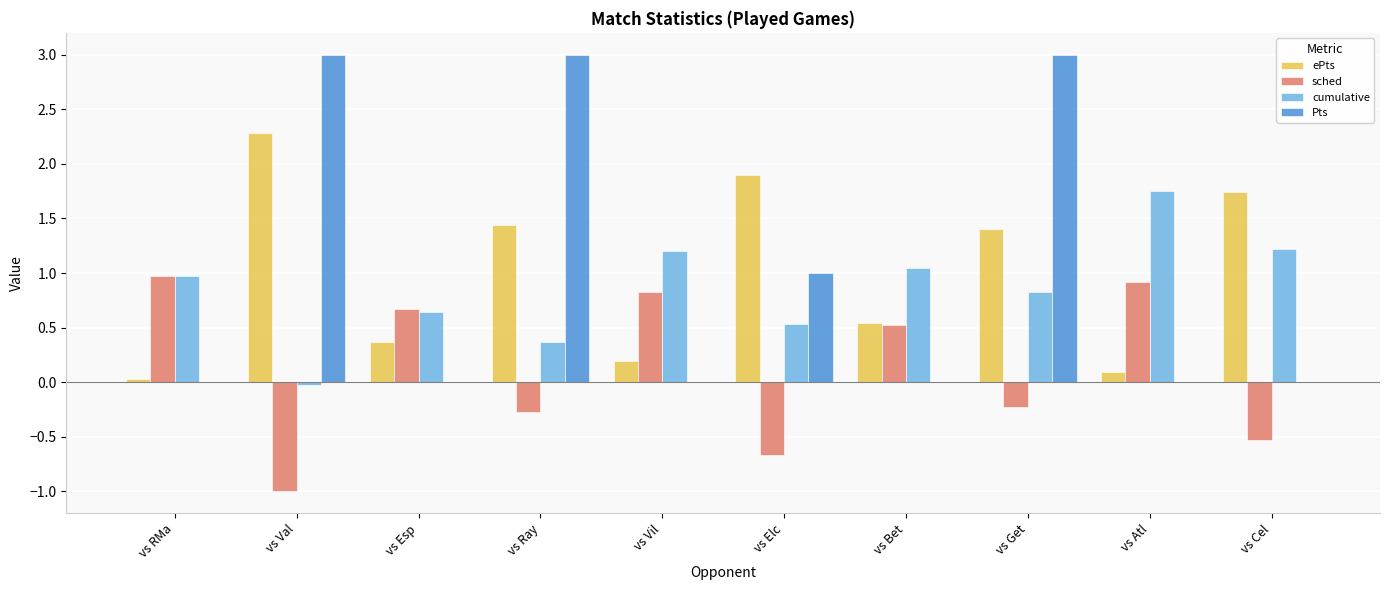

Which series changed the most between vs Val and vs Ray?

ePts